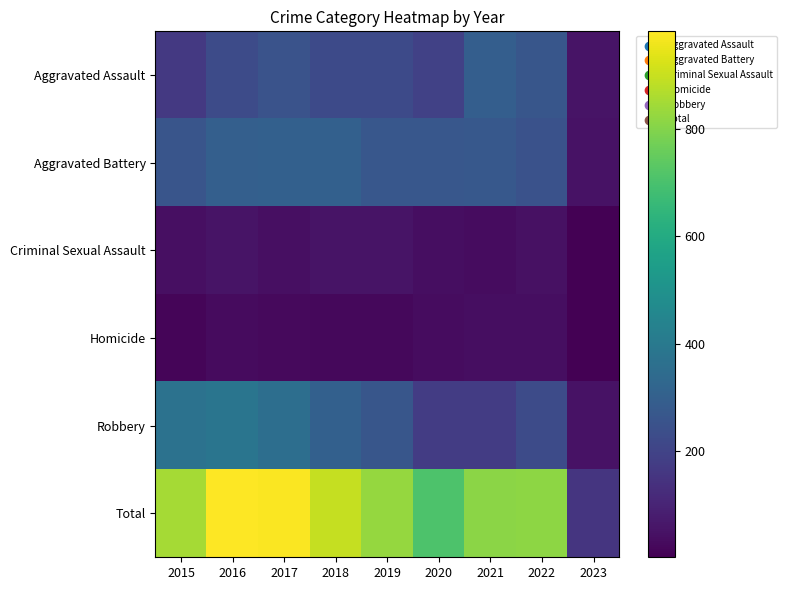

At which category is the sum across all series the highest?

2016